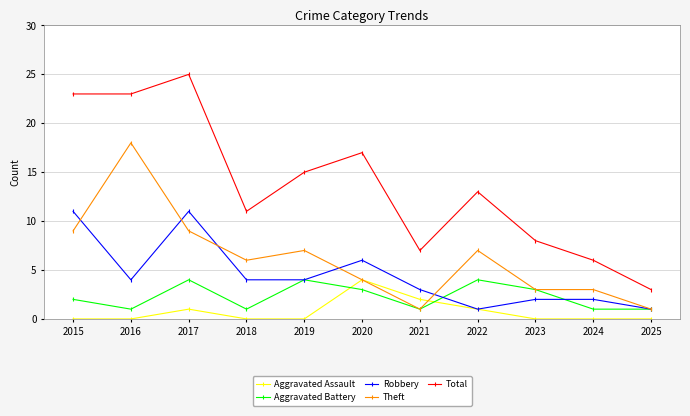

True or false: Total and Aggravated Battery cross at least once.

False